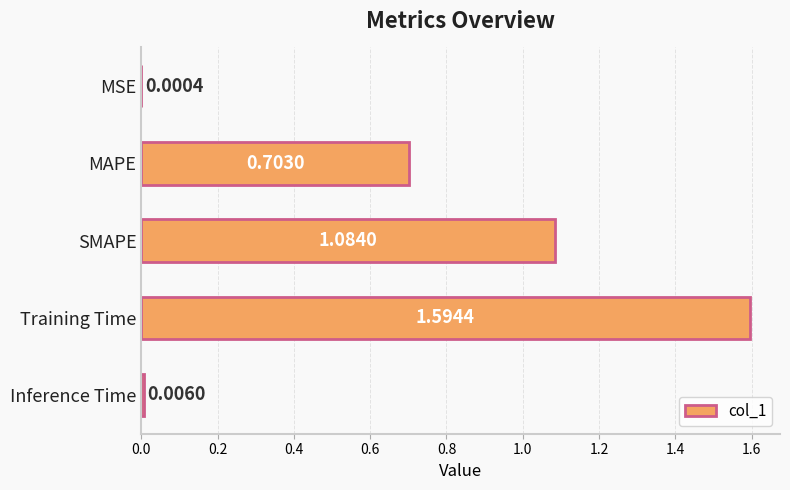

At which category does the chart reach its peak across all series?

Training Time